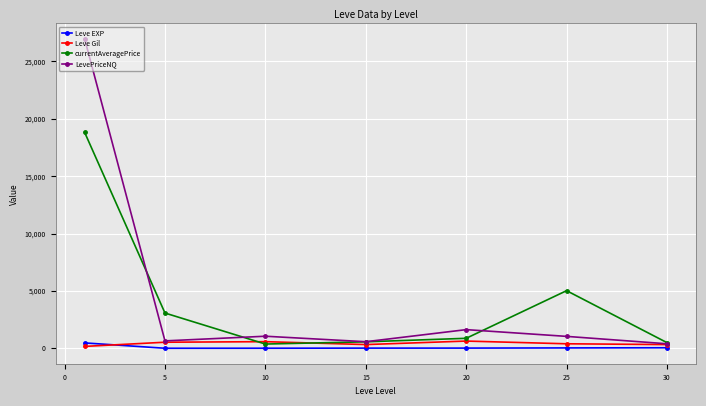

Which series has the largest range (max minus min)?

LevePriceNQ